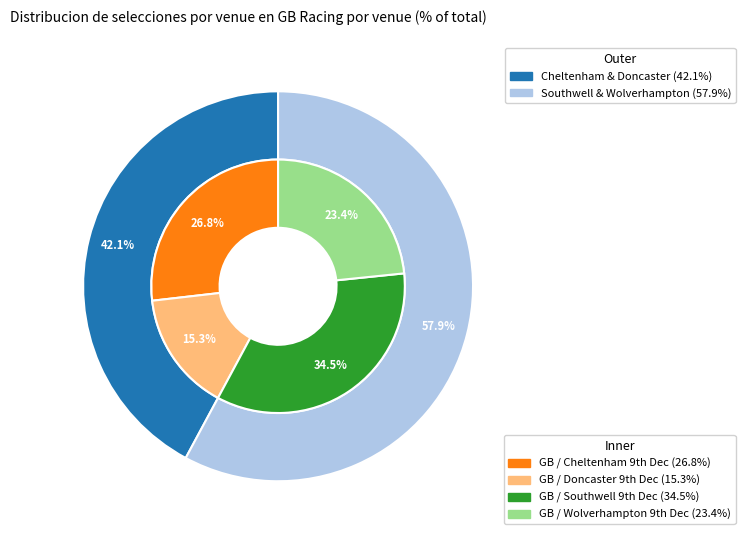

Rank the categories by value from lowest to highest.

GB / Doncaster 9th Dec, GB / Wolverhampton 9th Dec, GB / Cheltenham 9th Dec, GB / Southwell 9th Dec